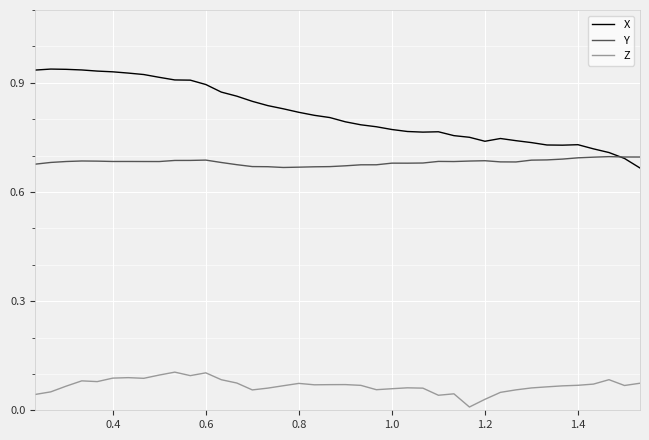

True or false: Z and X intersect in this chart.

False